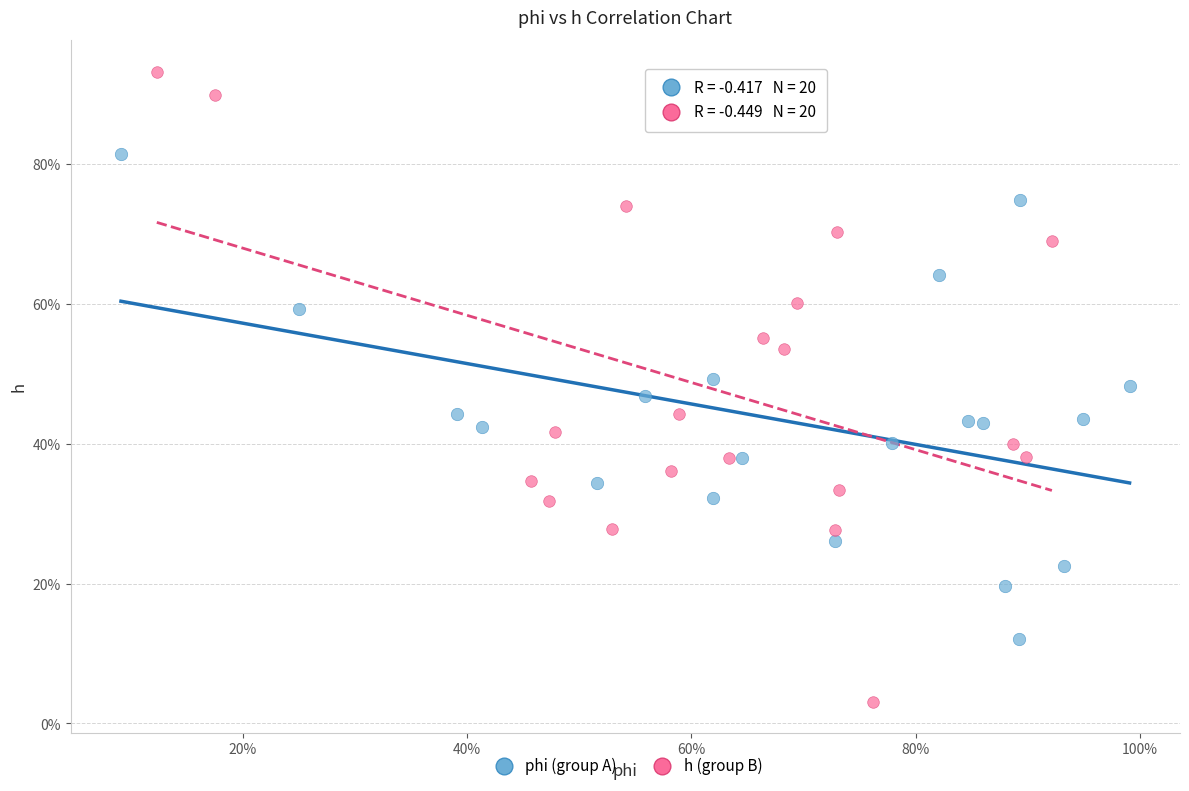

Which series reaches the minimum Y coordinate?

h (group B)